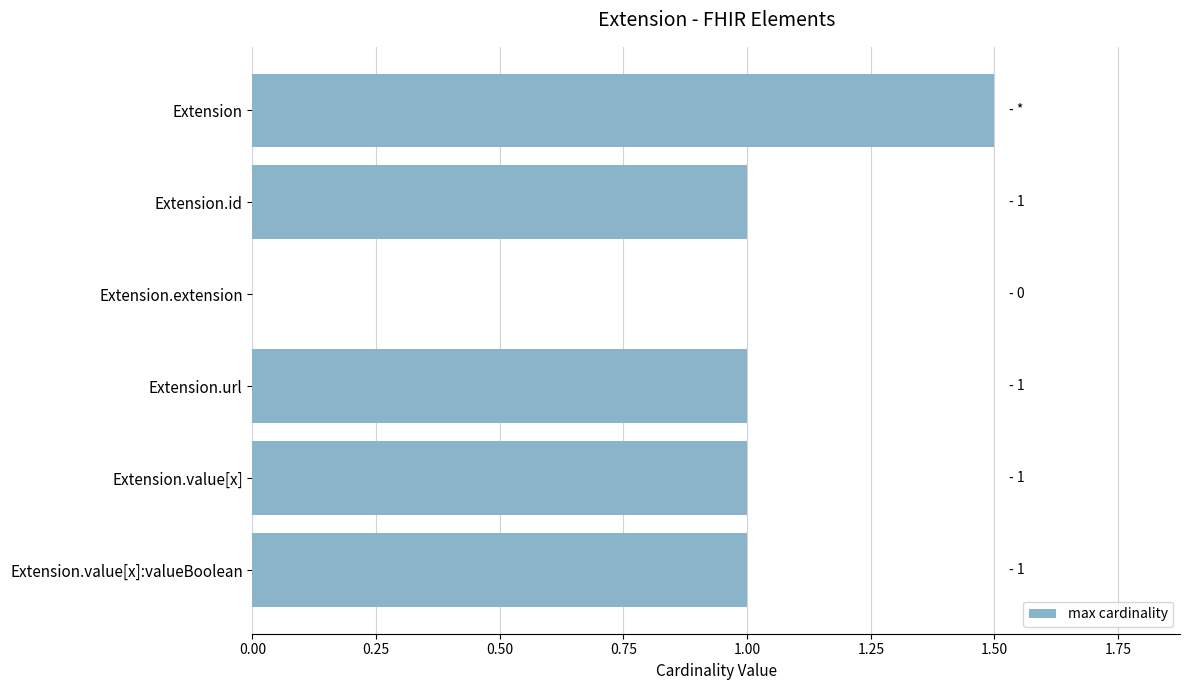

True or false: the data shows 0.5 at Extension.url.

False